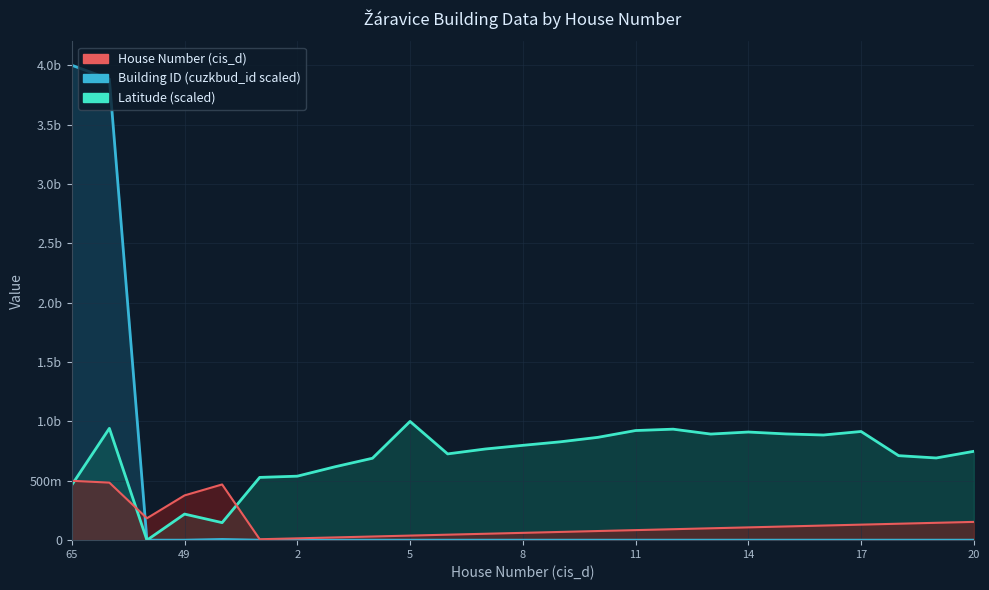

At how many categories does at least one series exceed 2283215954?

2